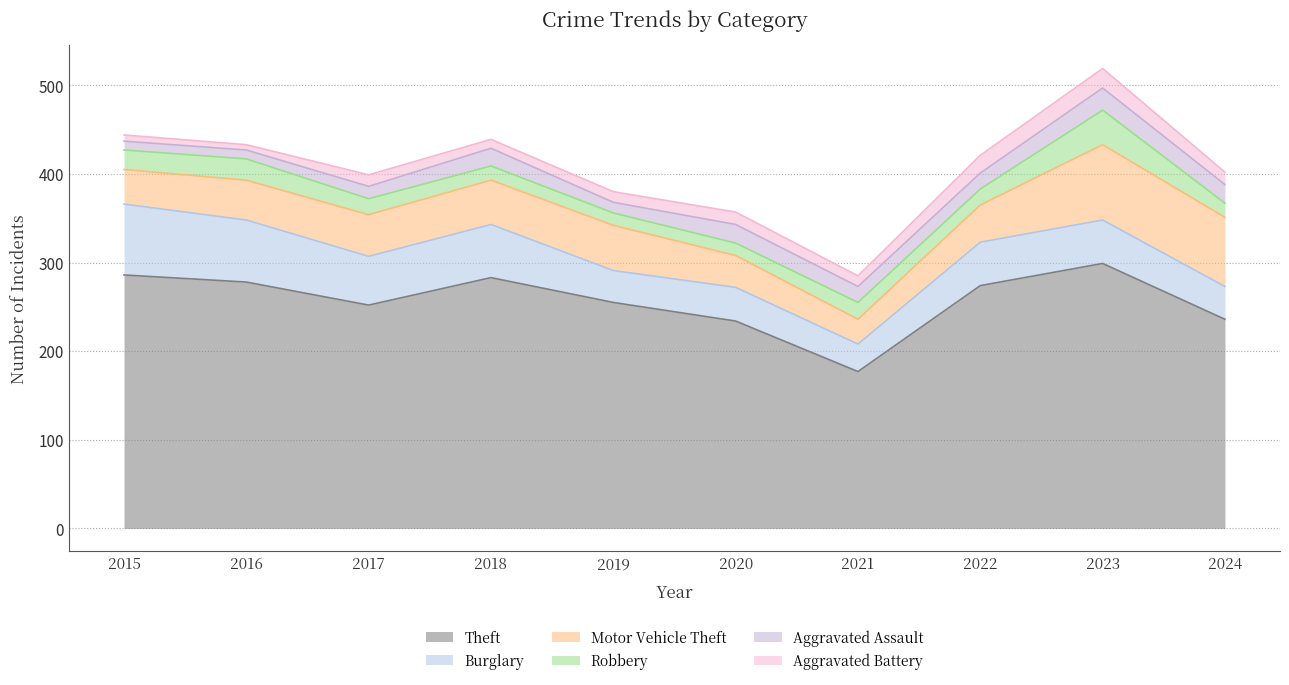

True or false: Aggravated Battery and Motor Vehicle Theft intersect in this chart.

False